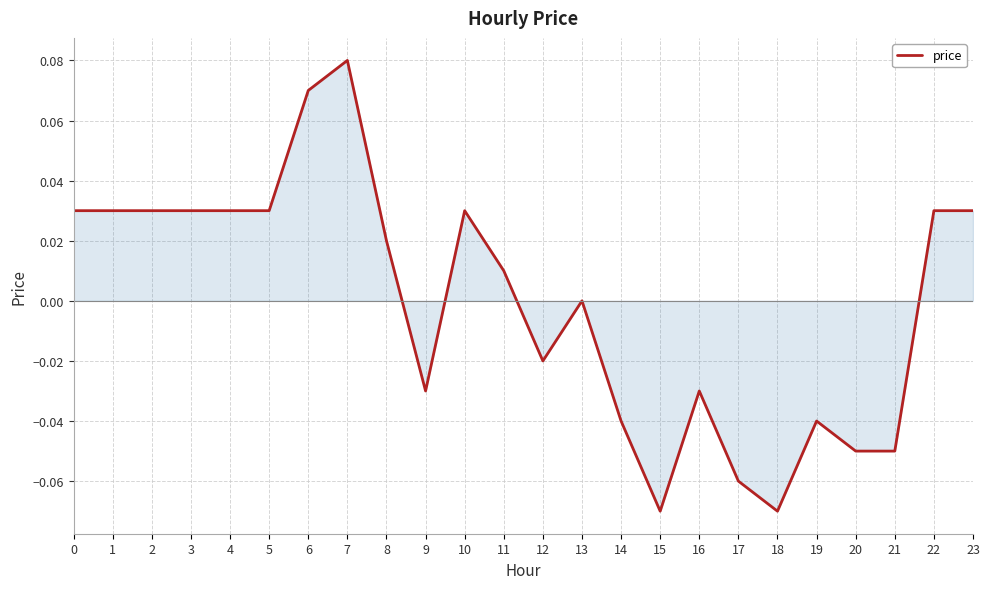

At which label is the value closest to 0?

13